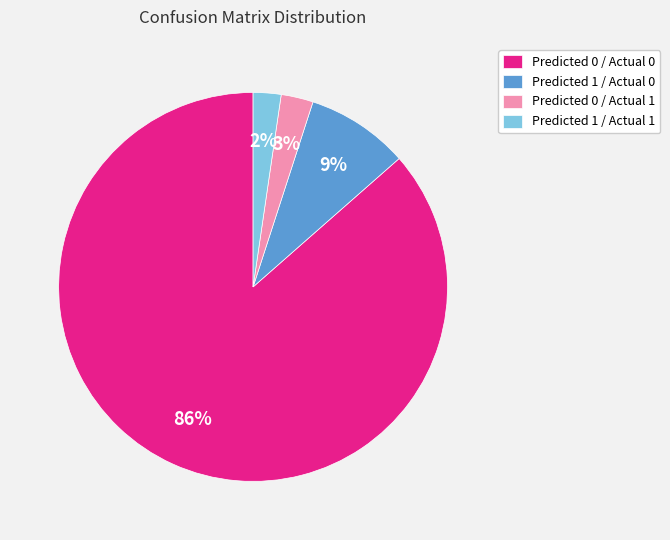

To the nearest percent, what percentage of the pie is Predicted 1 / Actual 1?

2%